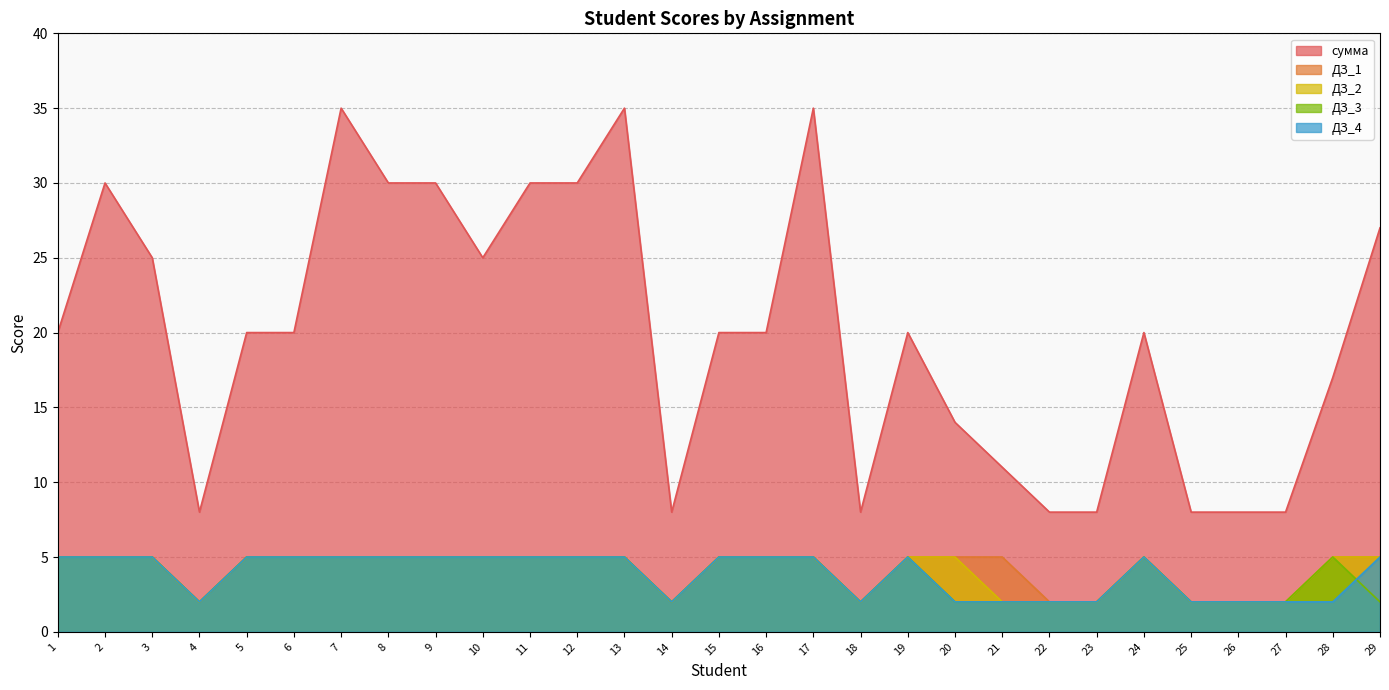

Count the number of data series in this chart.

5